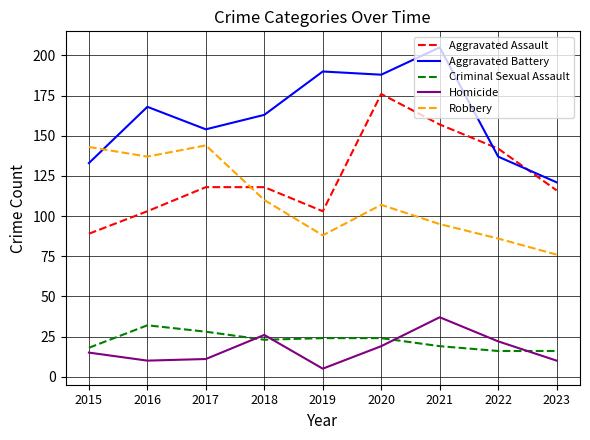

True or false: Criminal Sexual Assault and Robbery cross at least once.

False